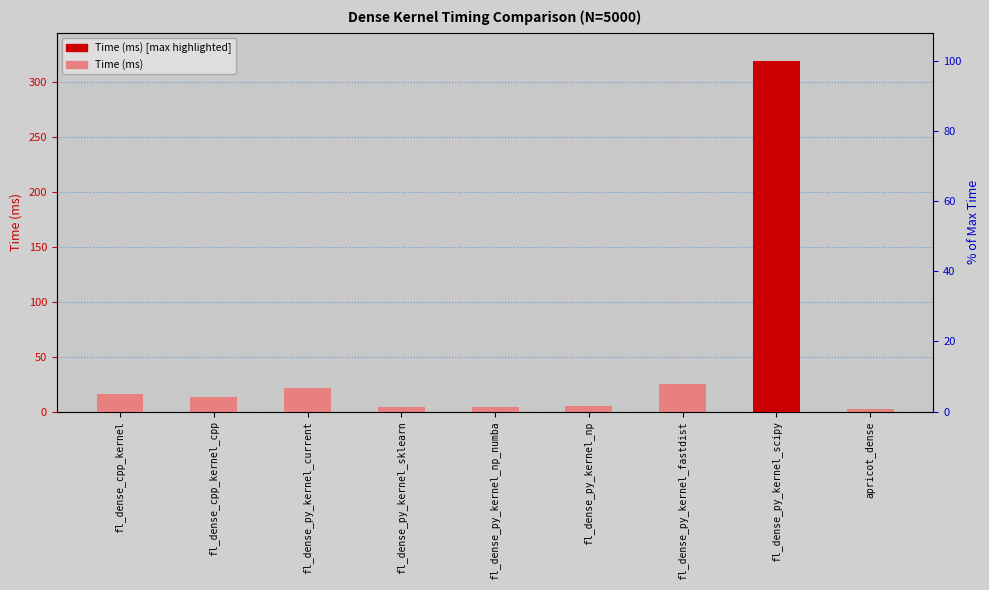

What is the sum of the values at fl_dense_py_kernel_np_numba and fl_dense_cpp_kernel_cpp?

17.4